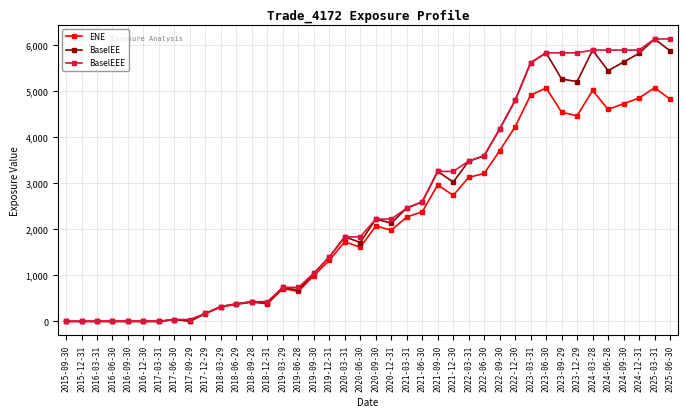

At which label does BaselEEE first exceed 2218?

2020-09-30